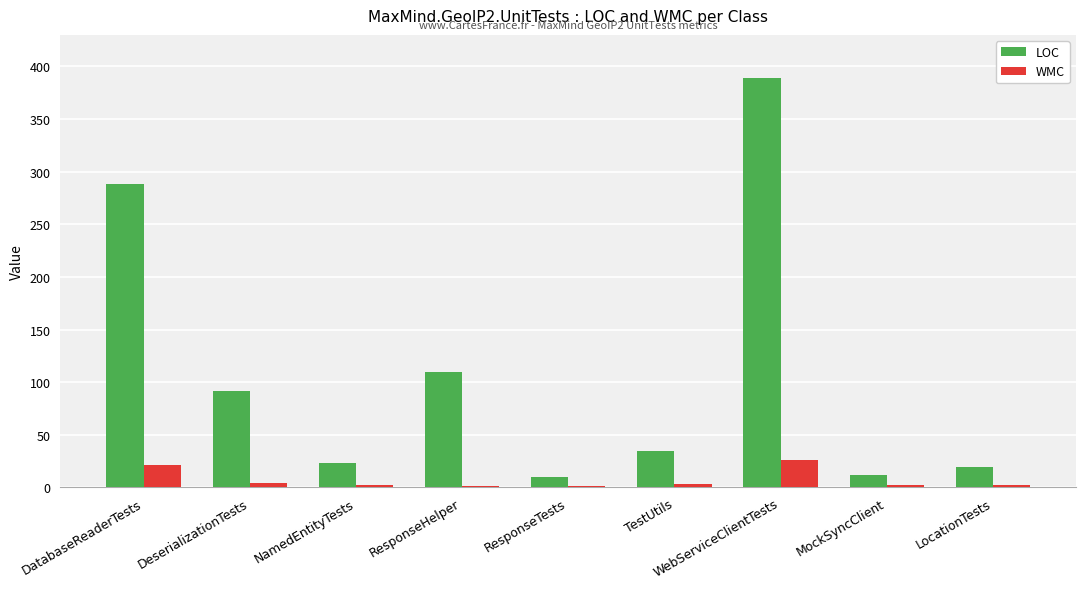

The value of LOC at ResponseHelper is 30. True or false?

False